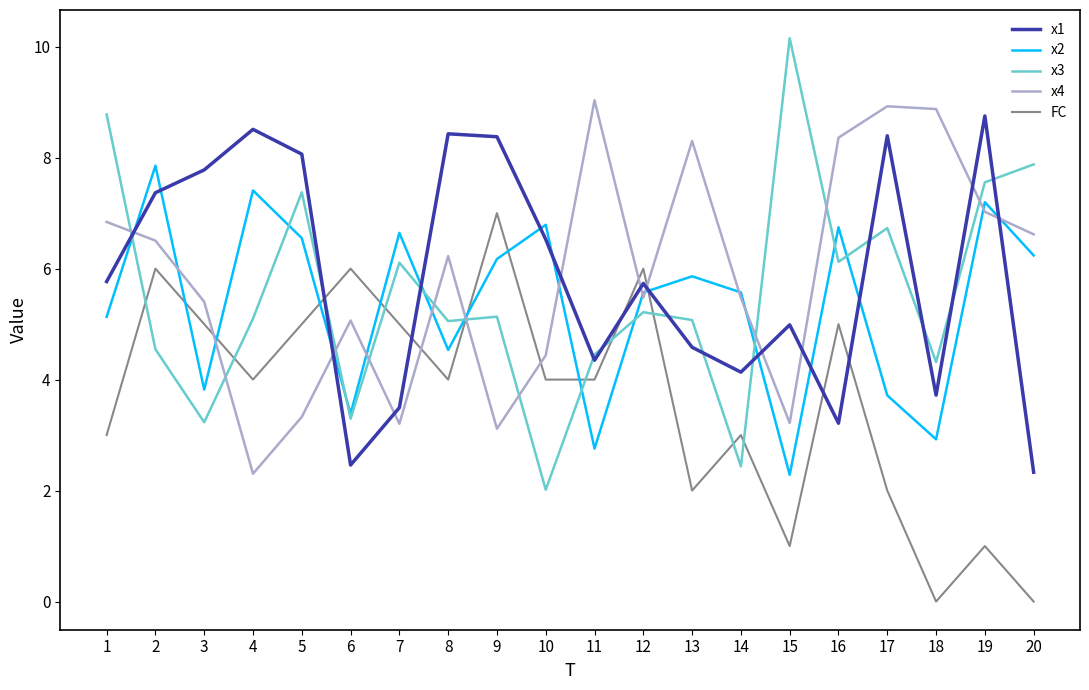

What is the difference between the x3 values at 9 and 10?

3.1